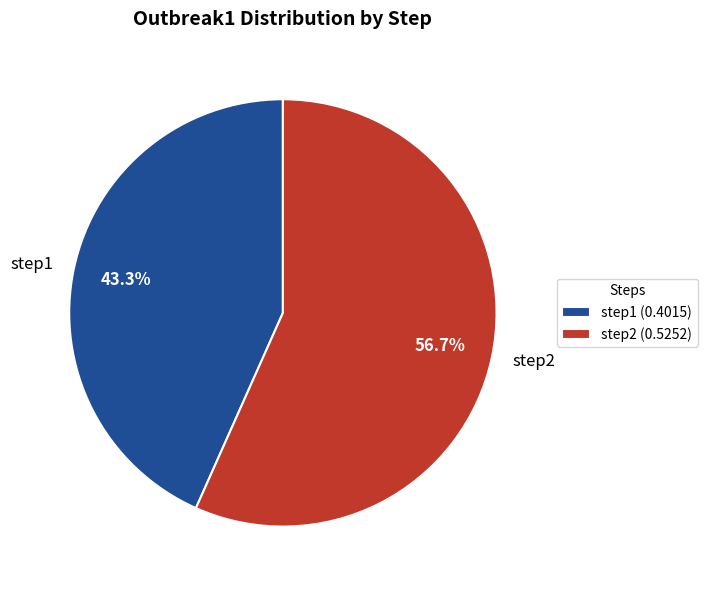

To the nearest percent, what portion does step2 represent?

57%